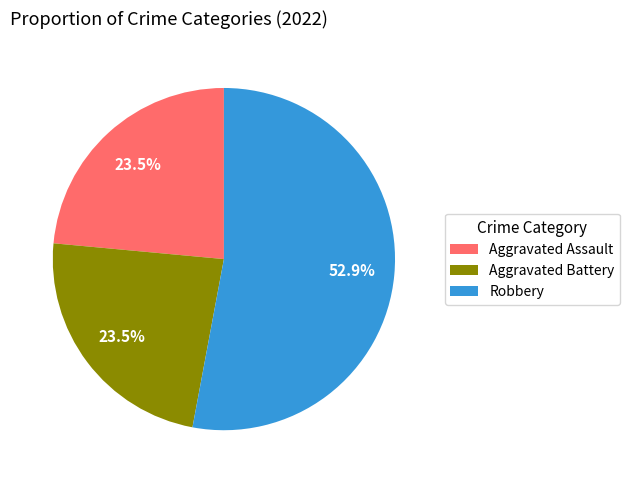

Which category has the biggest portion of the pie?

Robbery